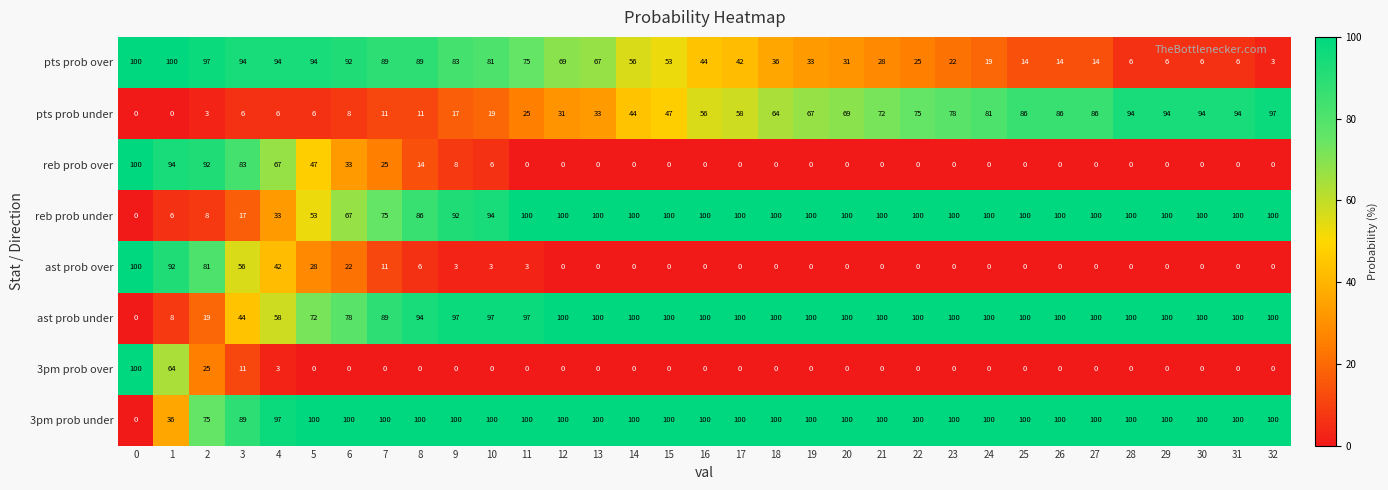

What is the difference between the pts prob over values at 22 and 11?

50